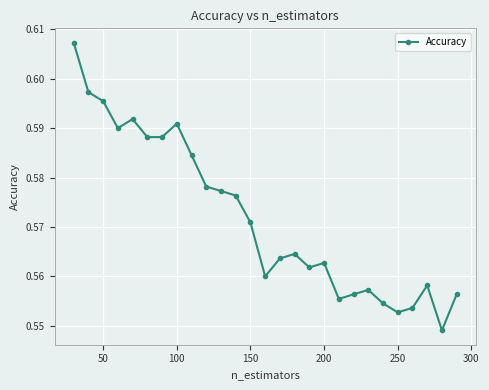

What is the sum of all values?

15.4